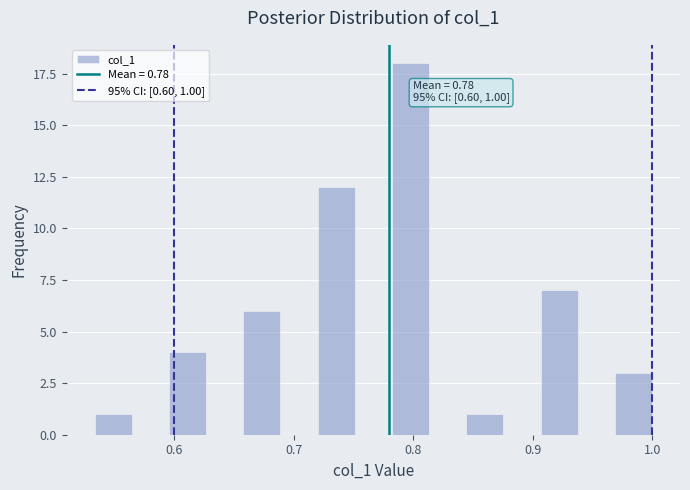

Around what value on the x-axis is the tallest bar? Give the approximate position of its centre, as read against the axis.

0.80